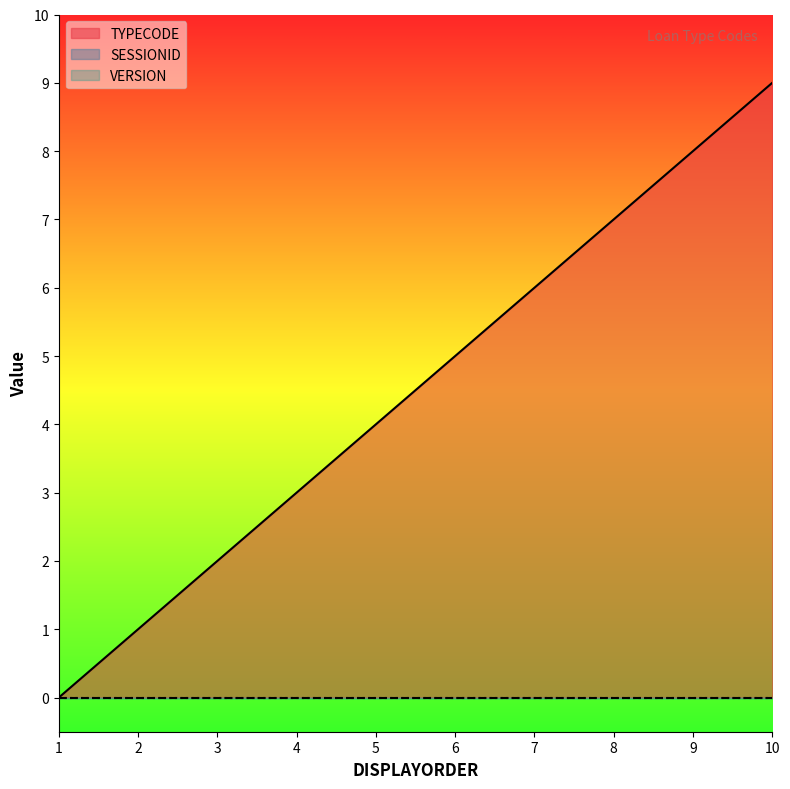

At 9, list the series in order from smallest to largest.

SESSIONID, VERSION, TYPECODE